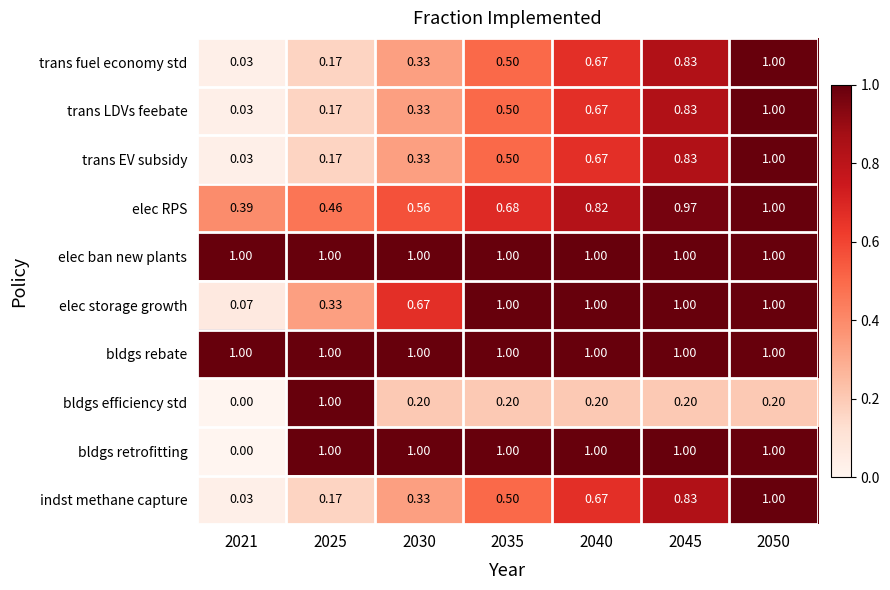

Which series changed the most between 2021 and 2035?

bldgs retrofitting